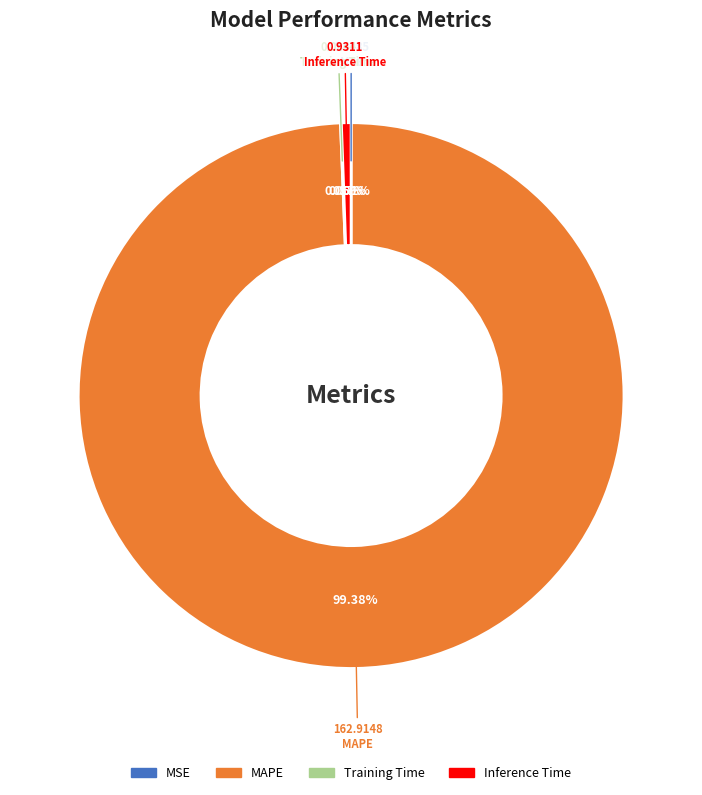

Which category has the biggest portion of the pie?

MAPE